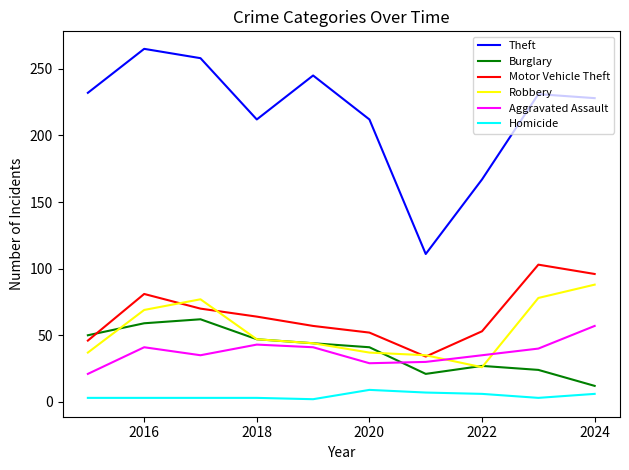

True or false: Homicide and Robbery intersect in this chart.

False